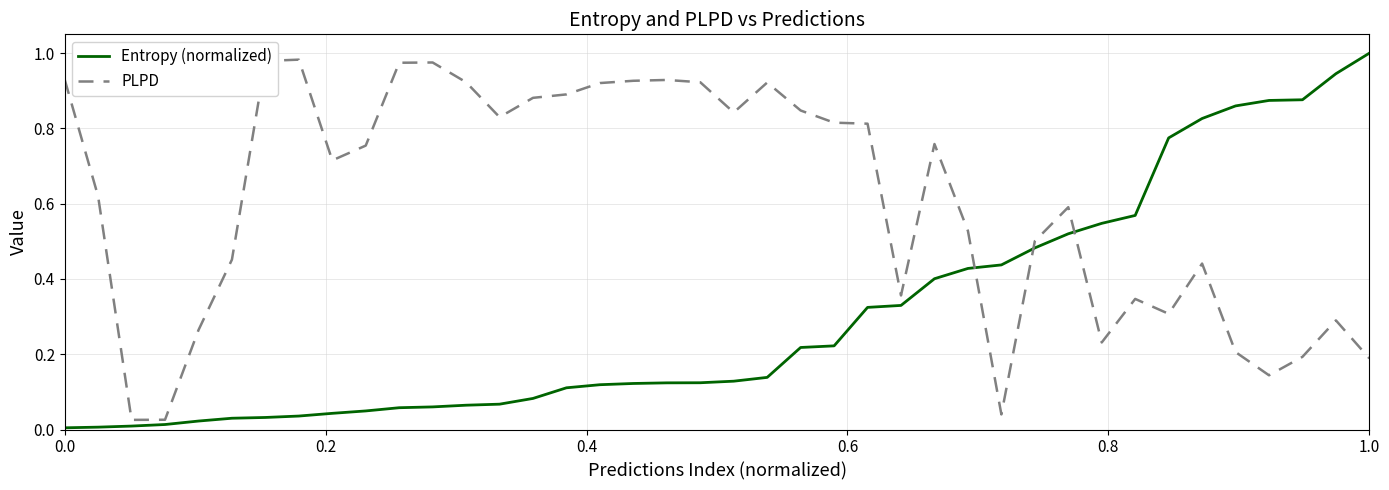

True or false: Entropy (normalized) and PLPD cross at least once.

True